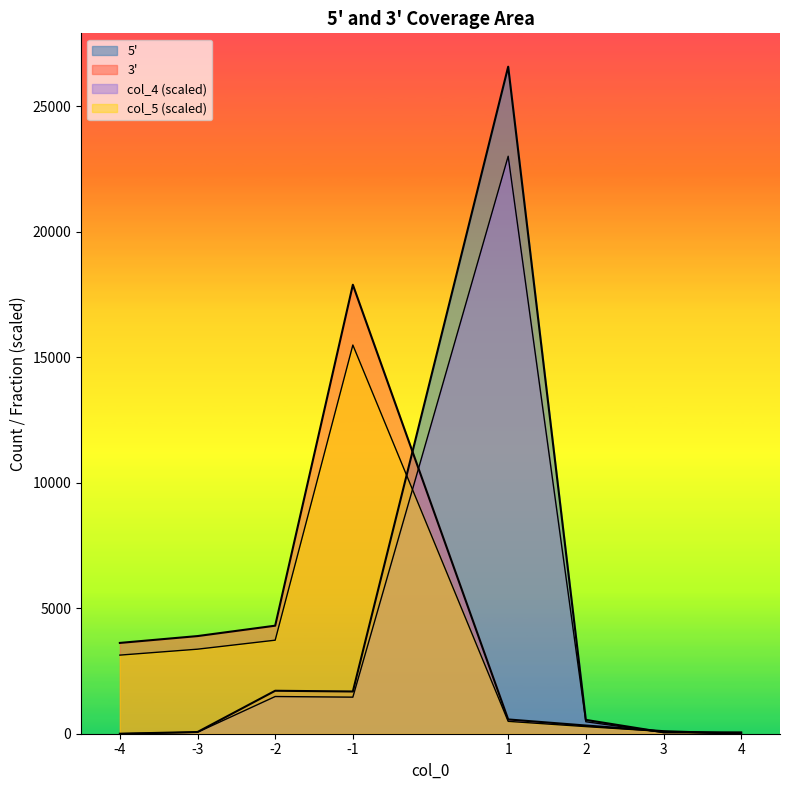

What is the sum of all 3prime values?

26579.0